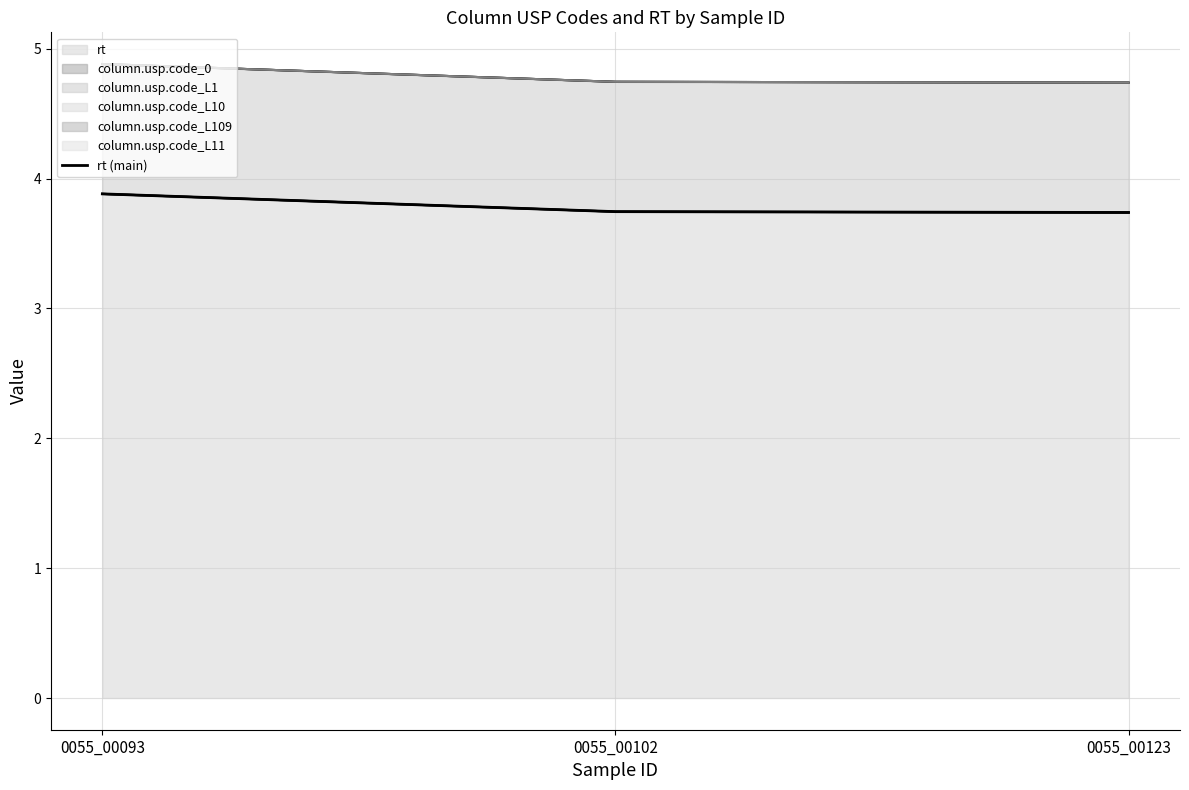

Reading left to right, extract all data points from this chart.

0055_00093=3.9	0055_00102=3.7	0055_00123=3.7